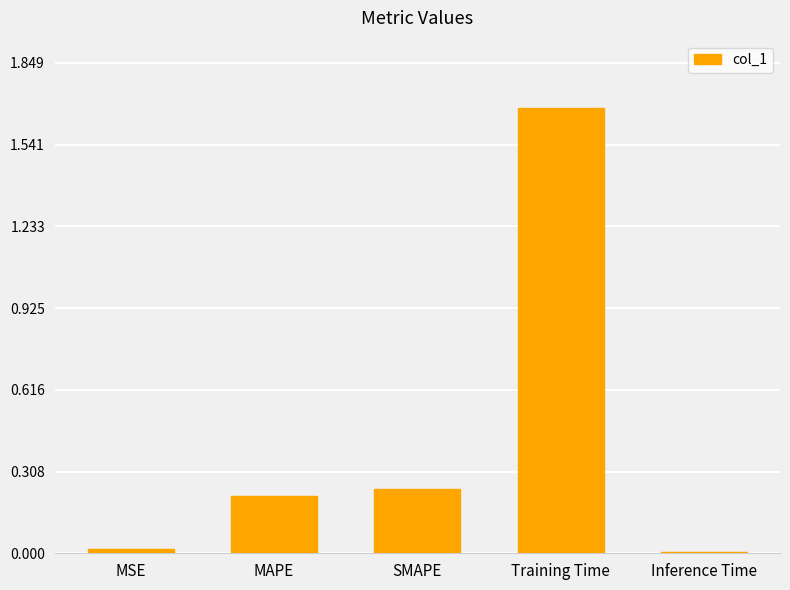

Read the value at Training Time.

1.7